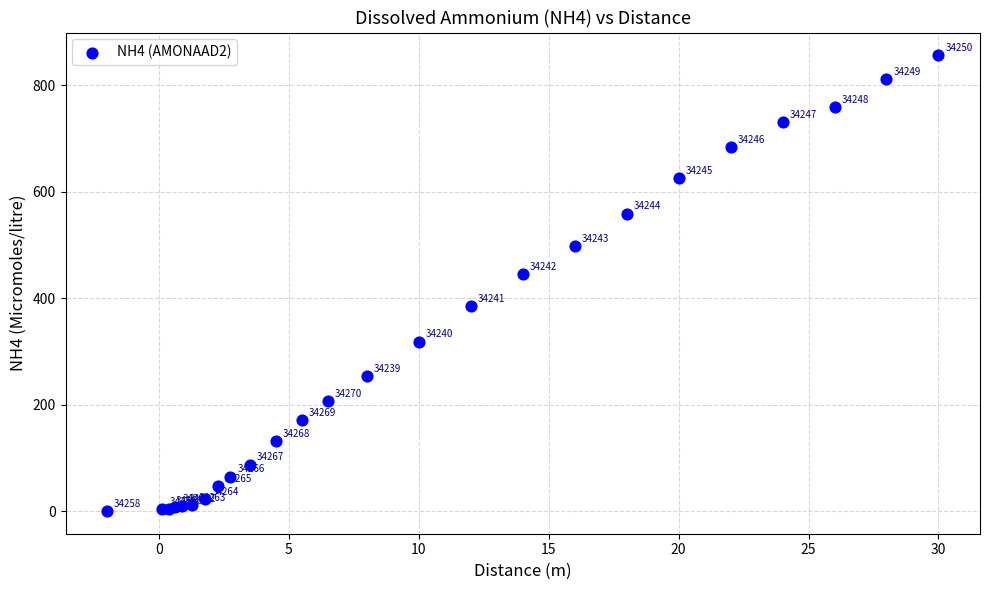

What Y value in the scatter plot is closest to 428?

445.2